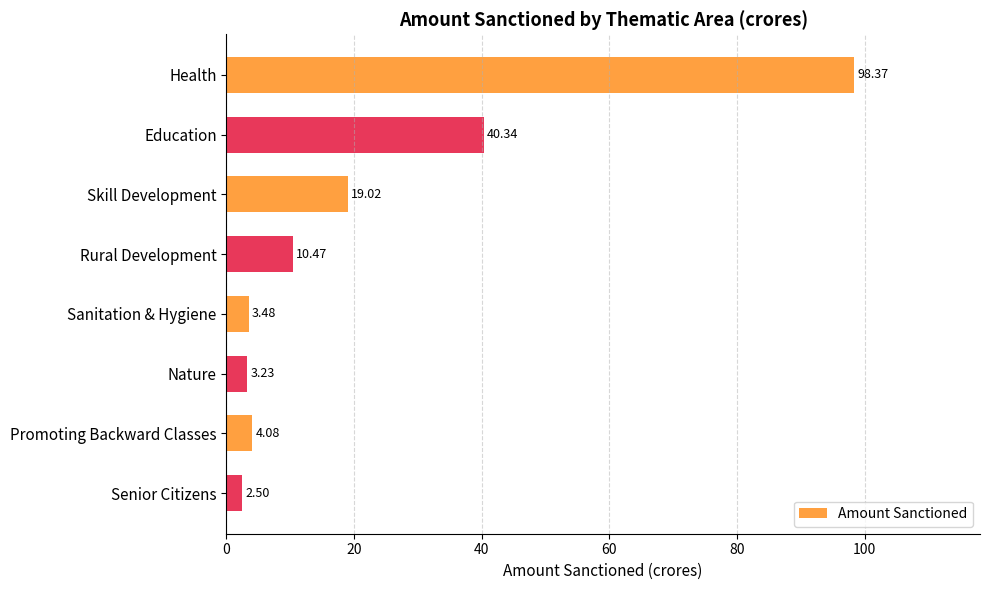

What is the label of the 4th bar from the top?

Rural Development